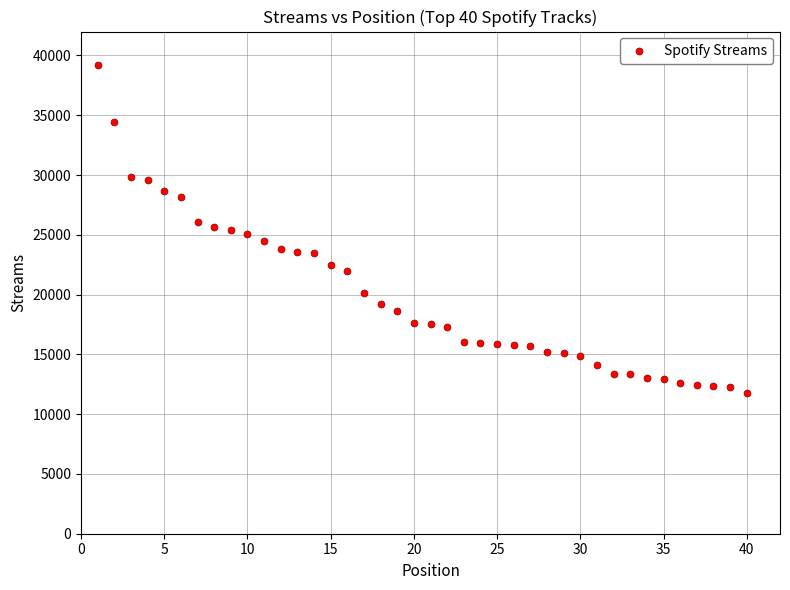

What is the range of Y values (max minus min)?

27482